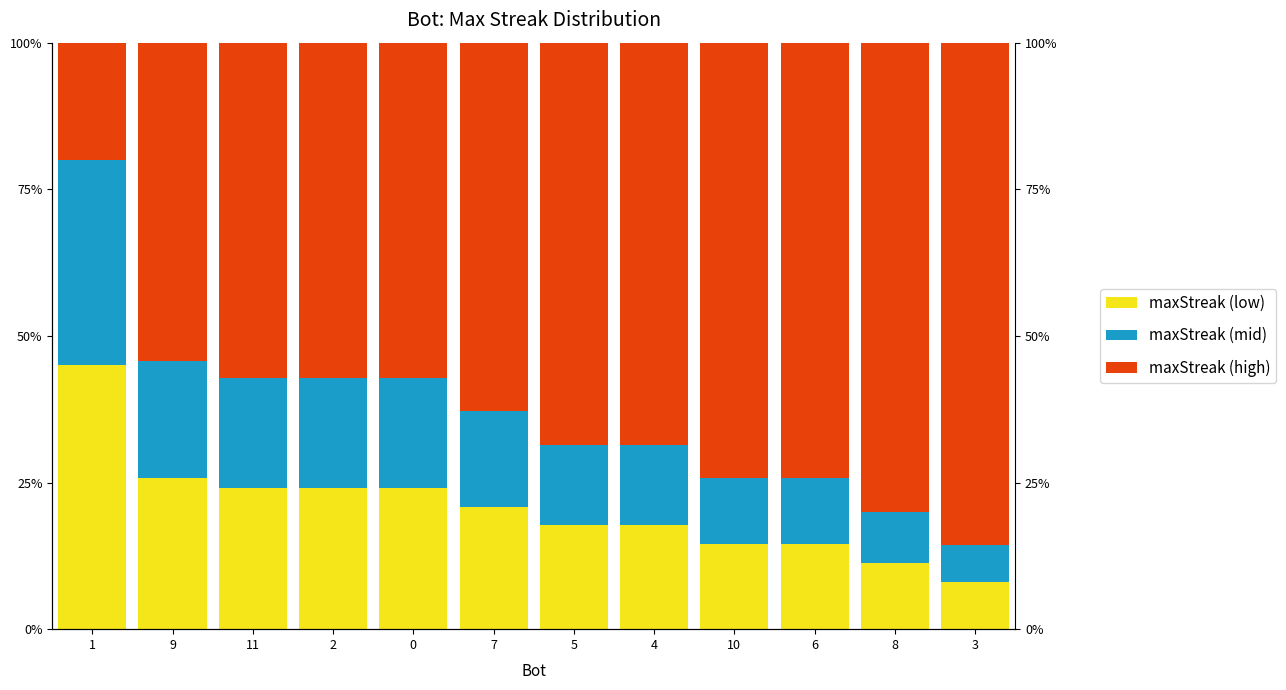

How many data points in maxStreak (mid) are above 16?

6